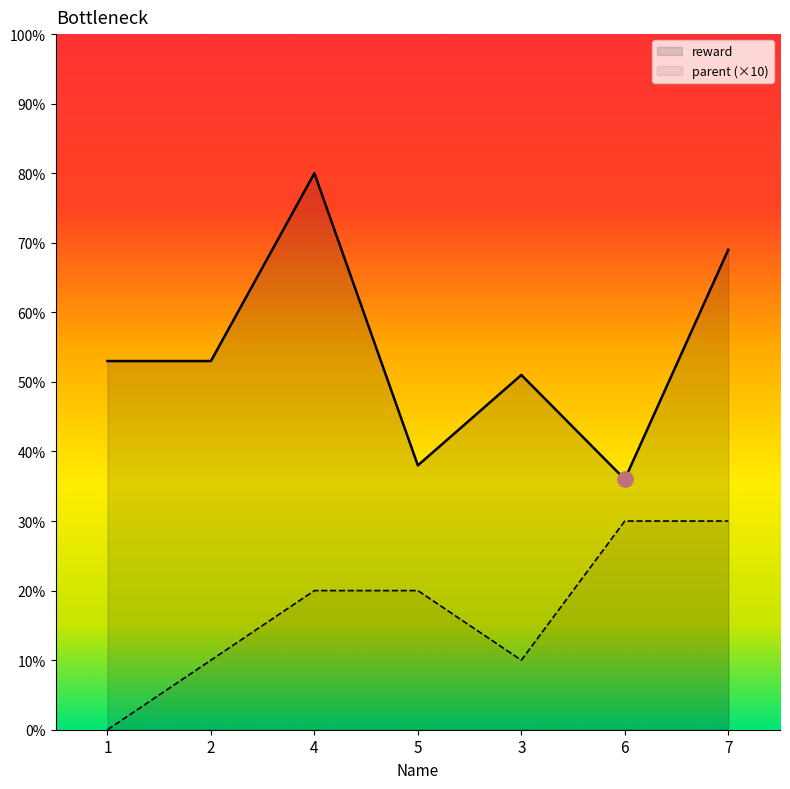

Which series contains the highest Y value?

reward